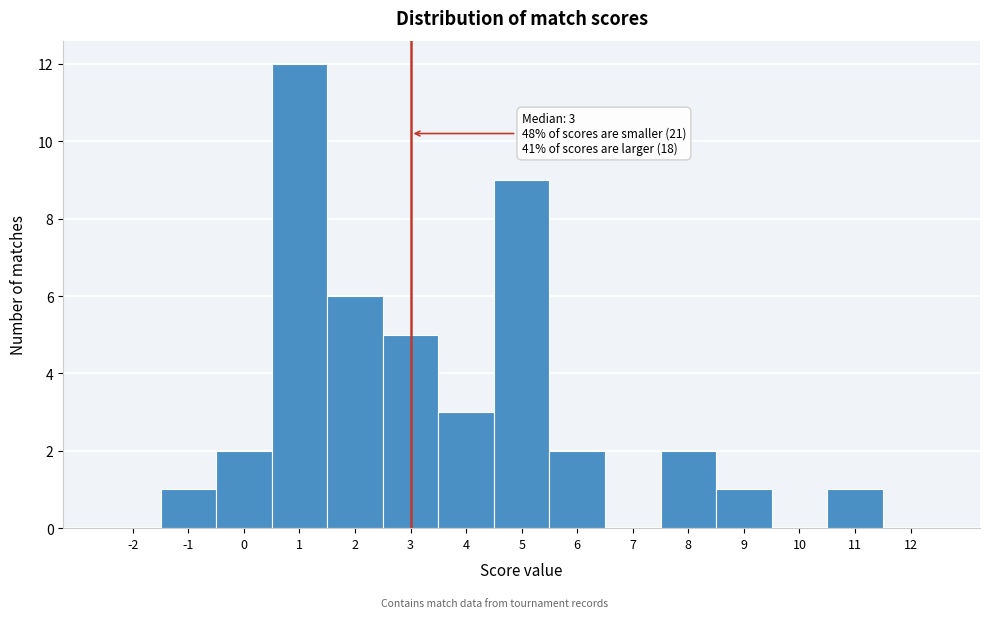

Reading left to right, what are all the values shown in this chart?

-2=0	-1=1	0=2	1=12	2=6	3=5	4=3	5=9	6=2	7=0	8=2	9=1	10=0	11=1	12=0